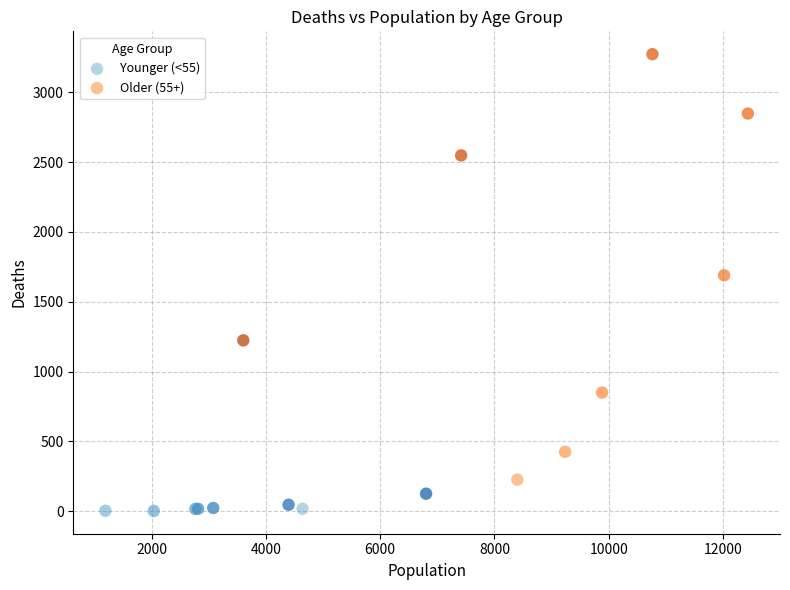

Which series reaches the maximum Y coordinate?

Older (55+)